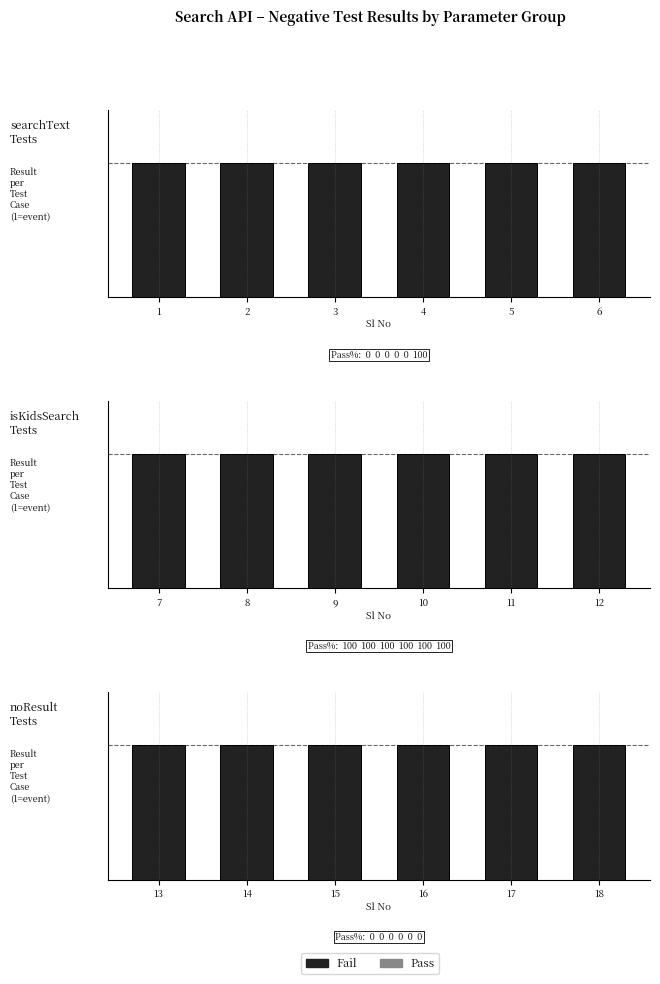

List the series in order of their peak value, highest first.

Pass, Fail